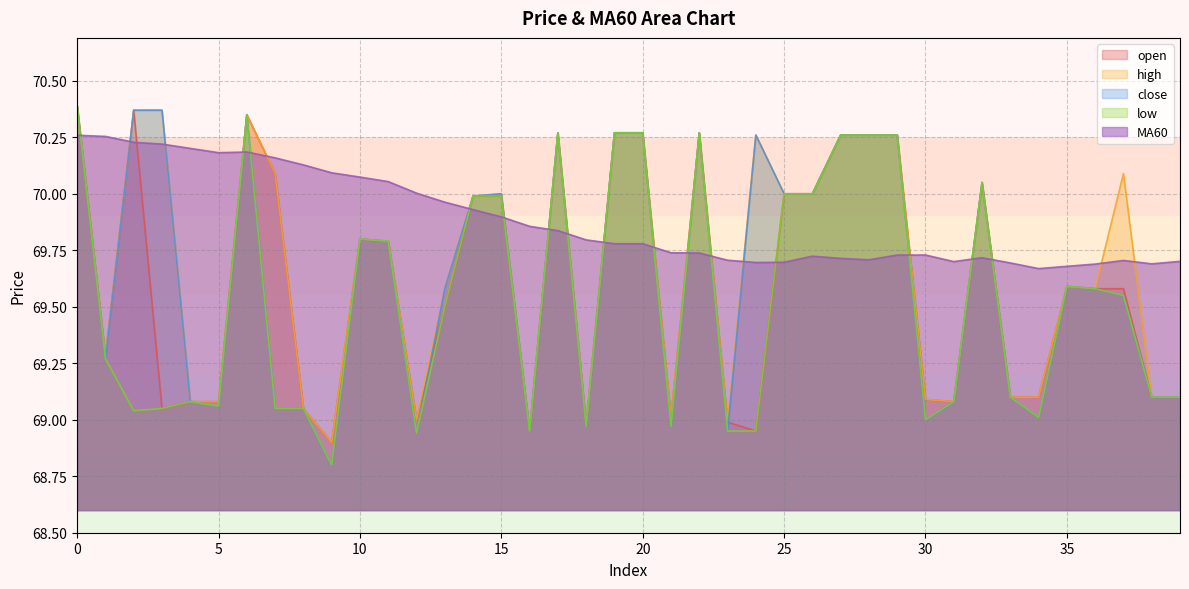

What is the difference between the high values at 38 and 35?

0.5